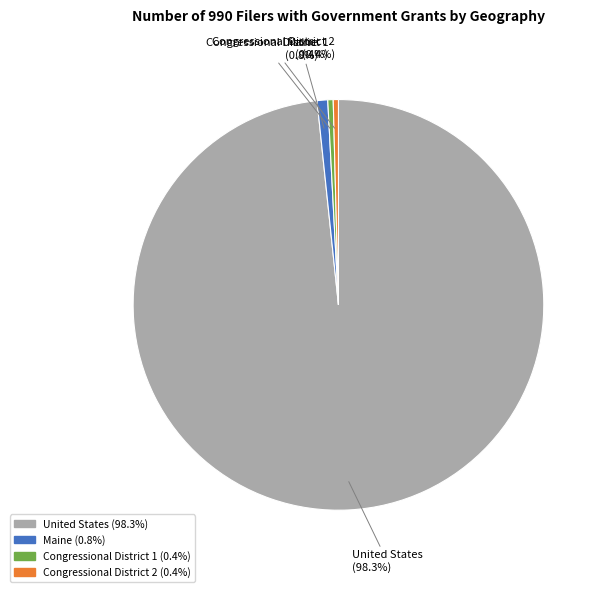

True or false: Congressional District 2 accounts for 0% of the total.

True